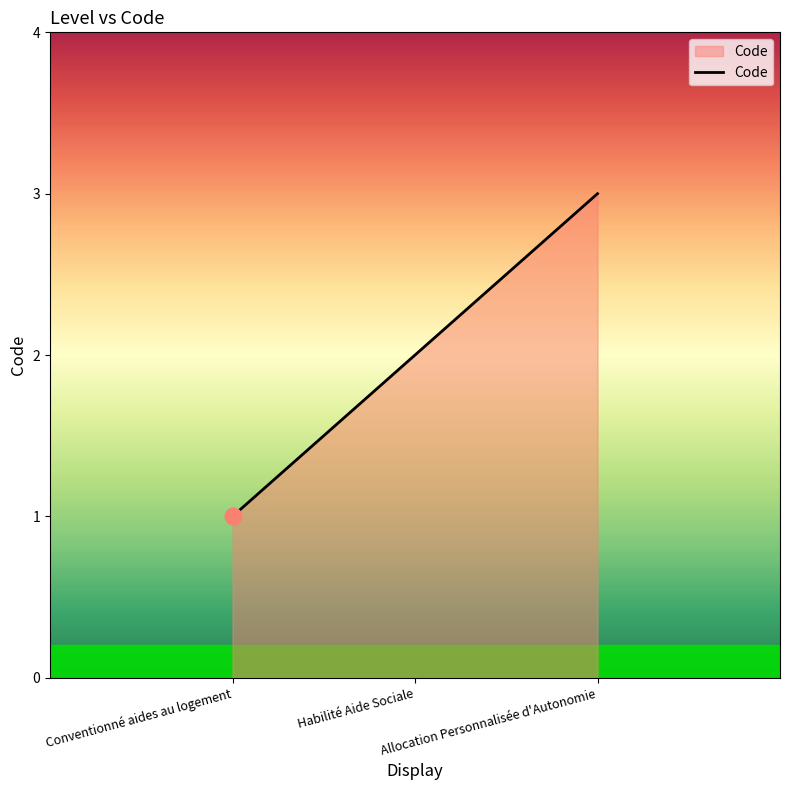

What position from the right is Habilité Aide Sociale?

2